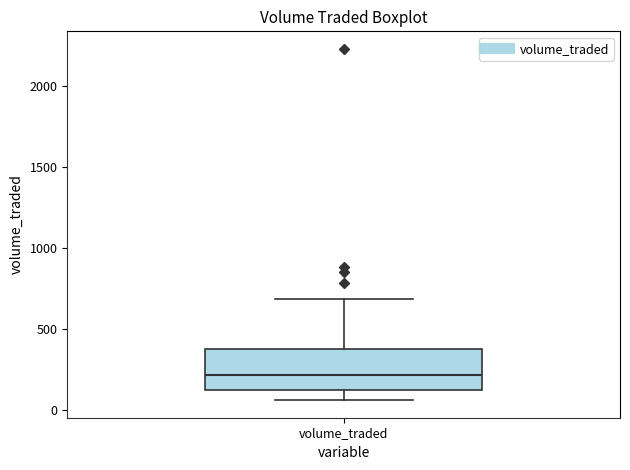

Transcribe this box plot: give where the median line is, the range the box spans, and where the two whiskers end, as read against the y-axis. The values are not printed on the chart, so give them approximately, as read against the axis.

median 200, box 150 to 400, whiskers 50 to 700